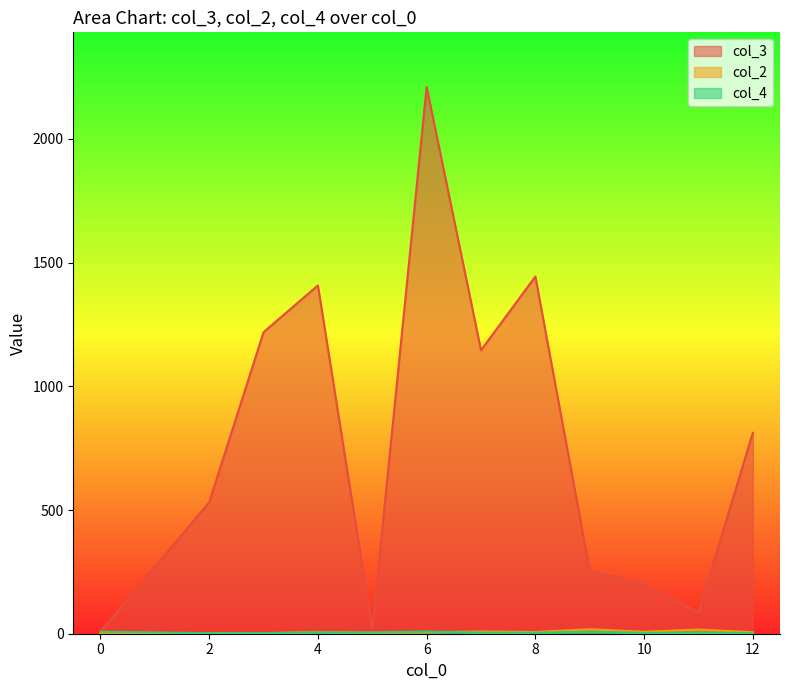

What is the total value across all series at 2?

536